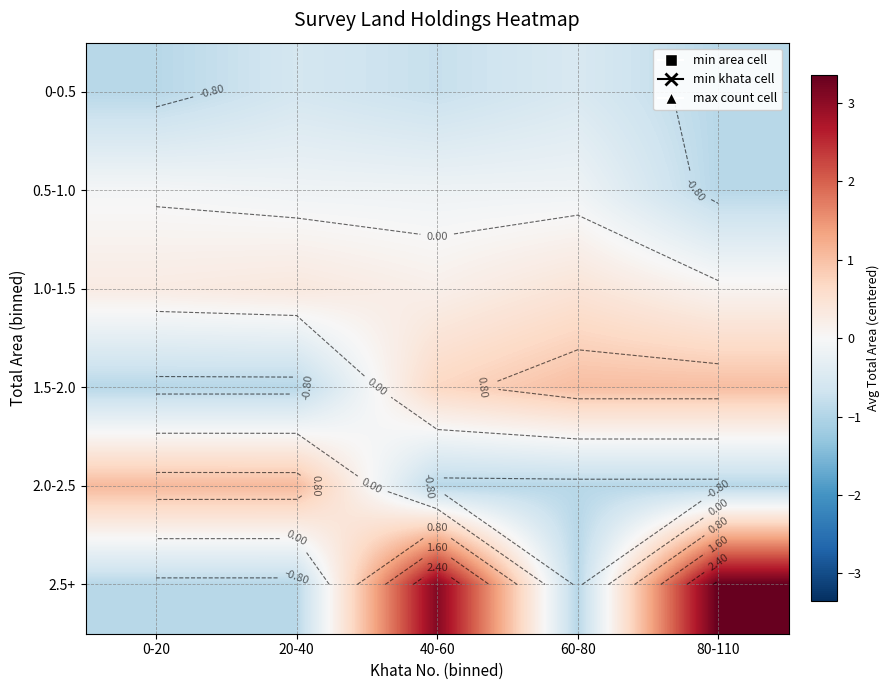

Where is 1.5-2.0 nearest to the value 0?

40-60